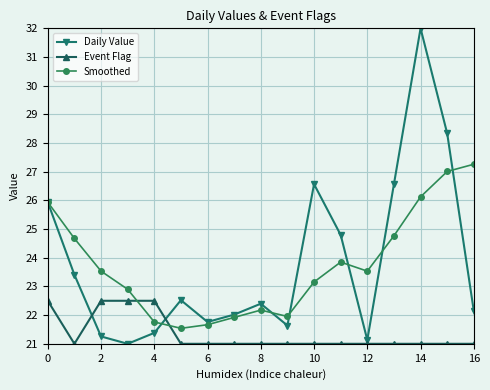

What is the highest value of the Daily Value series?

32.0